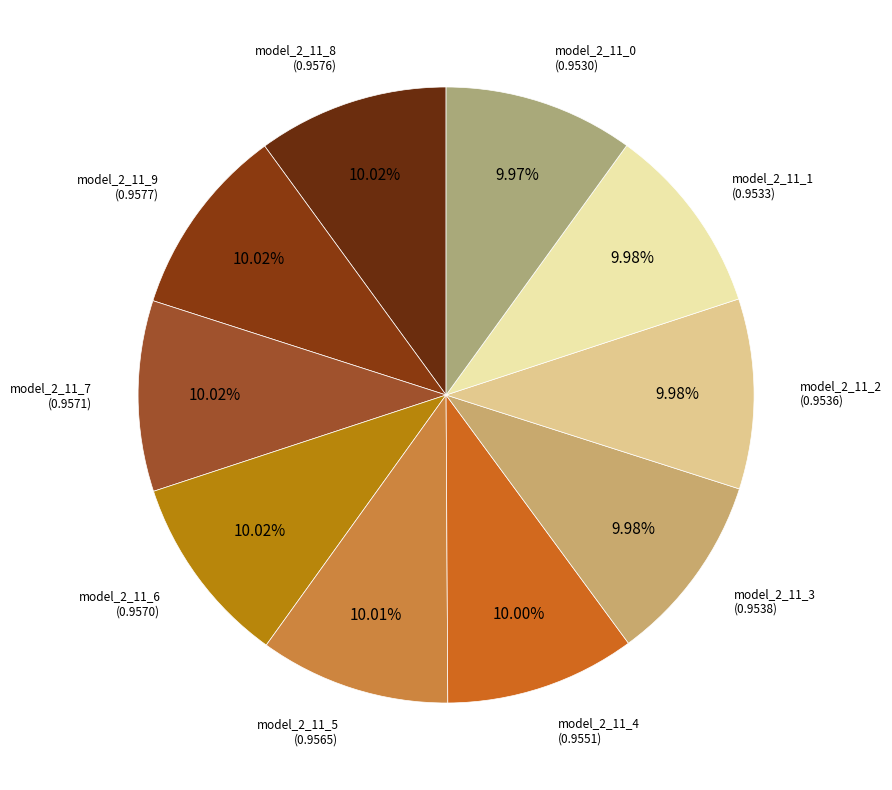

Is it true that model_2_11_4 is 10% of the pie?

True